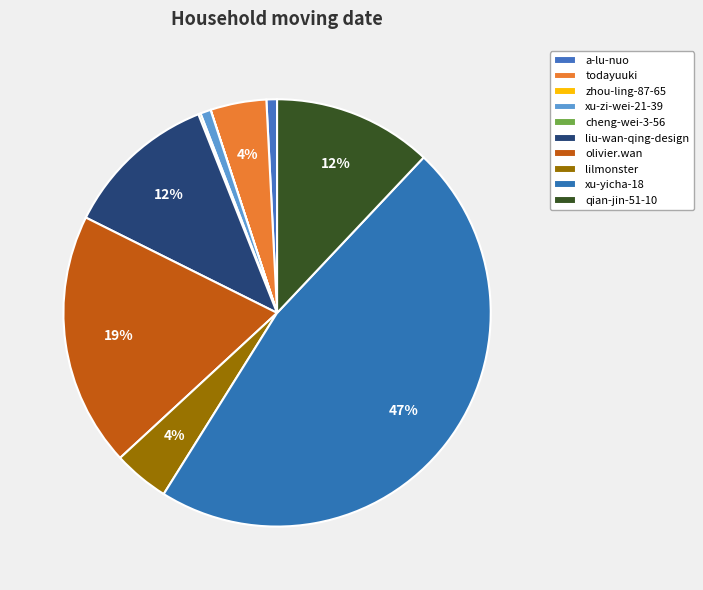

Count the number of slices in the pie.

10